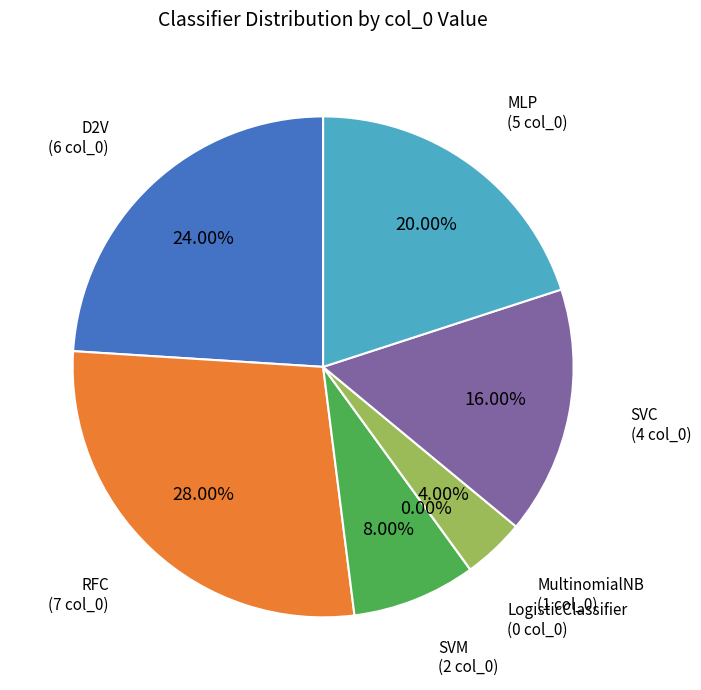

Is it true that D2V (col_0=6) is 34% of the pie?

False